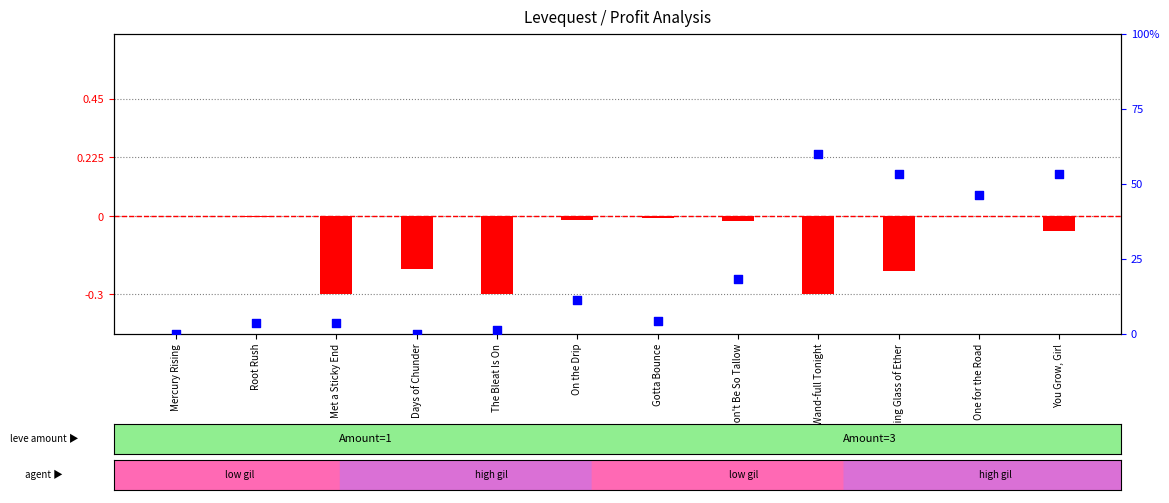

Is the value of percentile rank within the sample at On the Drip greater than the value of transformed count at Days of Chunder?

Yes